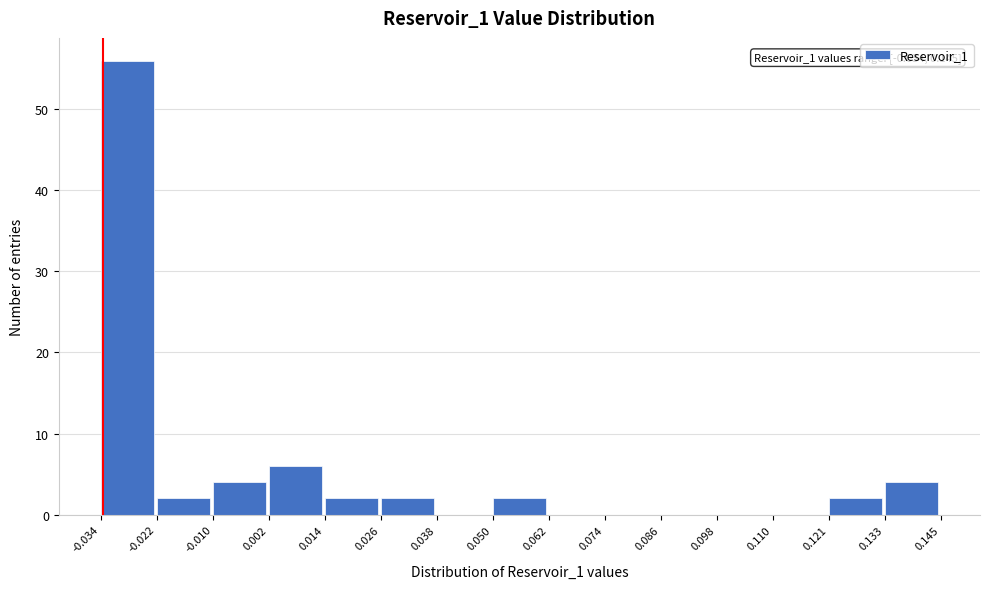

Which range on the x-axis has the tallest bar?

-0.034 to -0.022